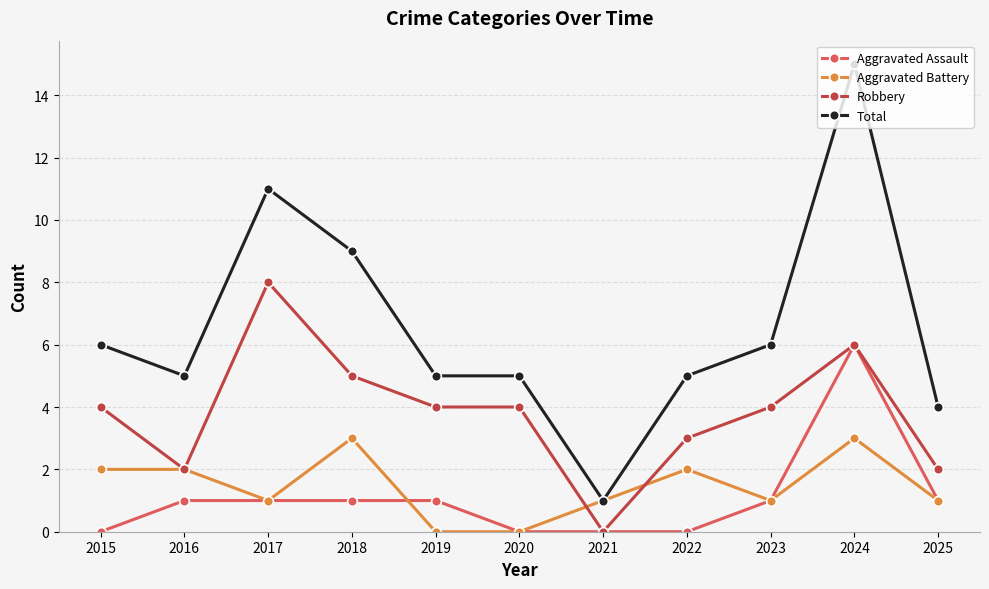

True or false: Total has more than 1 interior local peaks.

True